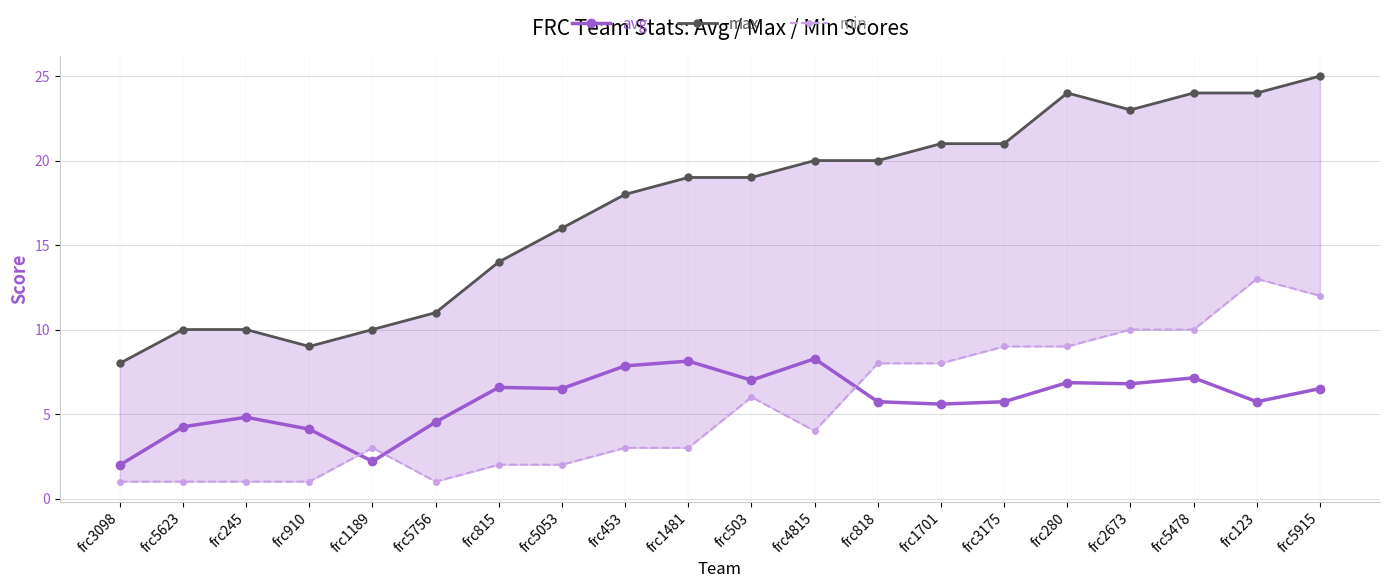

What is the highest value of the min series?

13.0